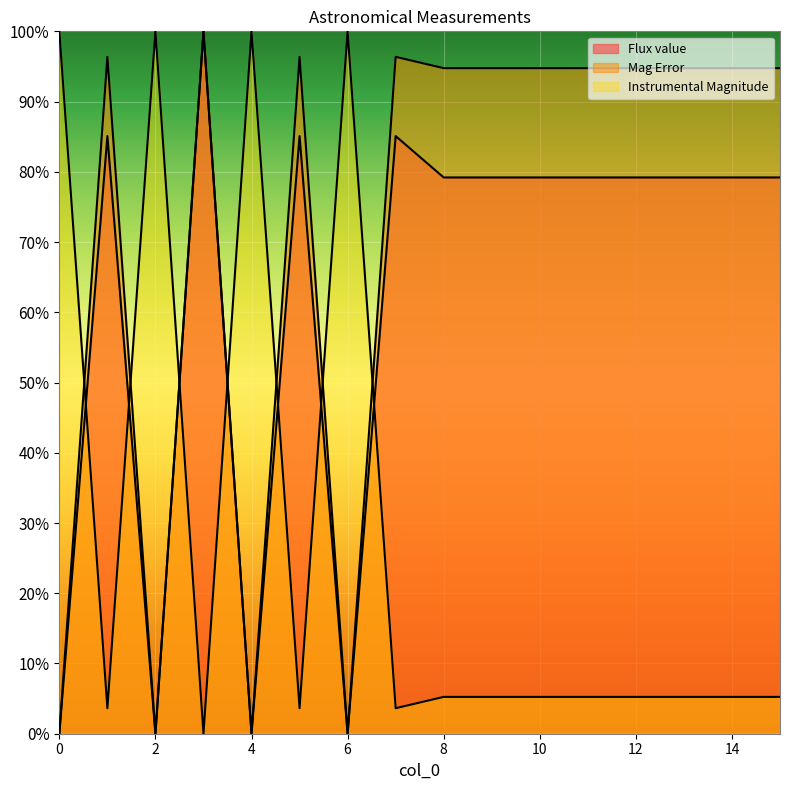

What are all the series names shown in the legend?

Flux value, Mag Error, Instrumental Magnitude